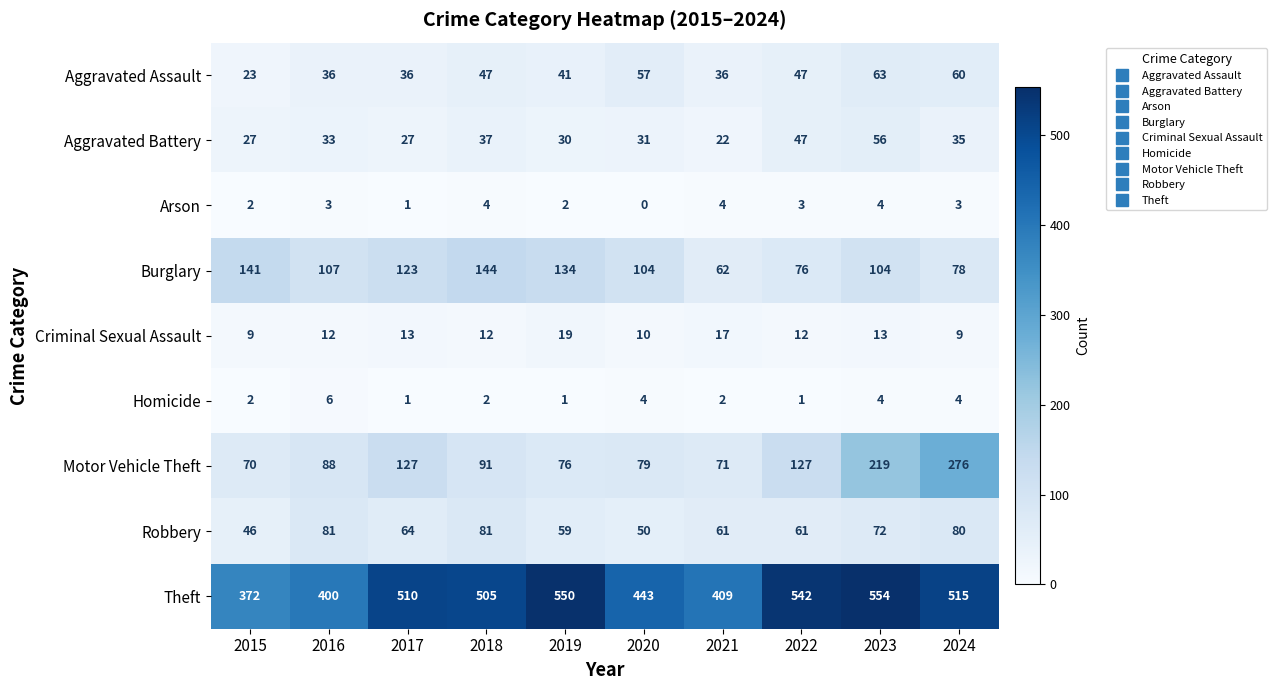

Between 2017 and 2021, which series saw the biggest shift?

Theft